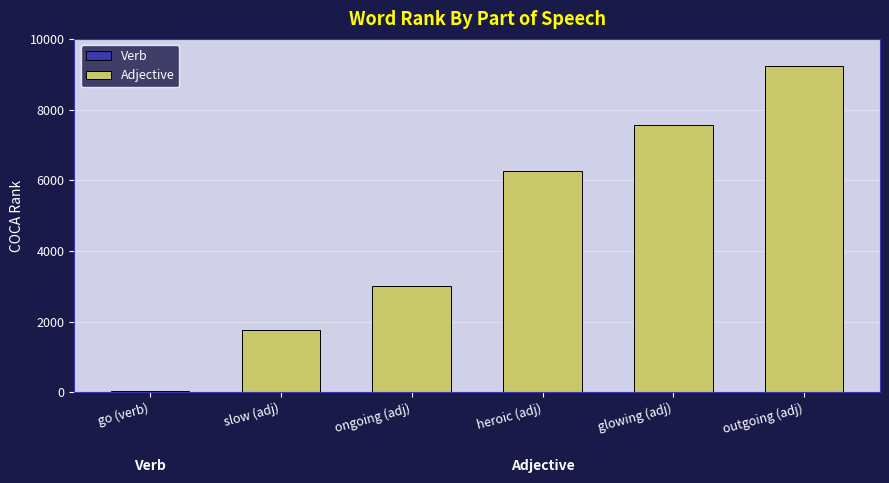

List the labels in order of value, smallest first.

go (verb), slow (adj), ongoing (adj), heroic (adj), glowing (adj), outgoing (adj)